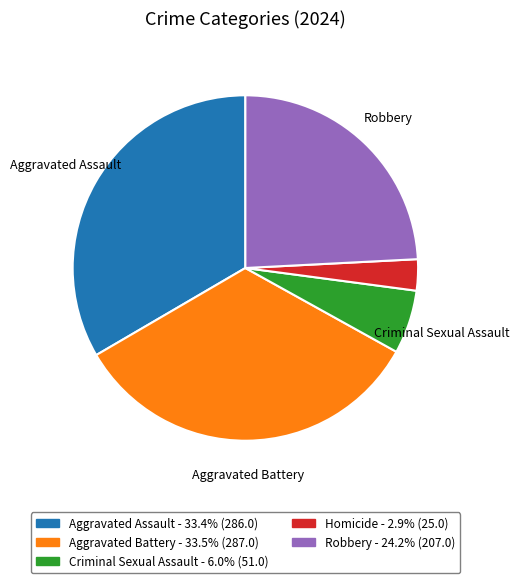

How many segments does this pie chart have?

5